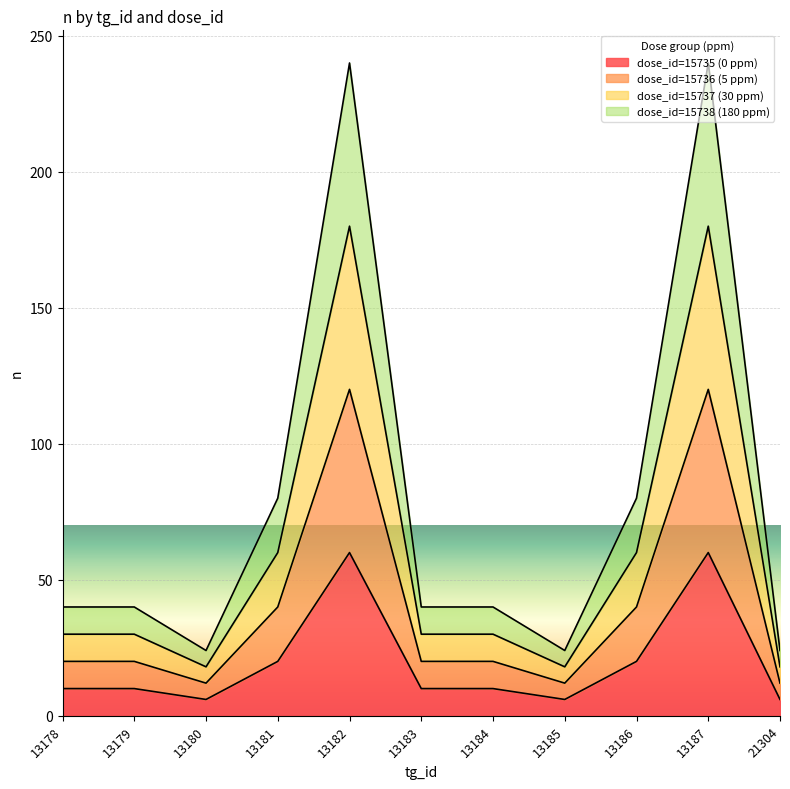

Which series has the widest spread of values?

dose_id=15738 (180 ppm)